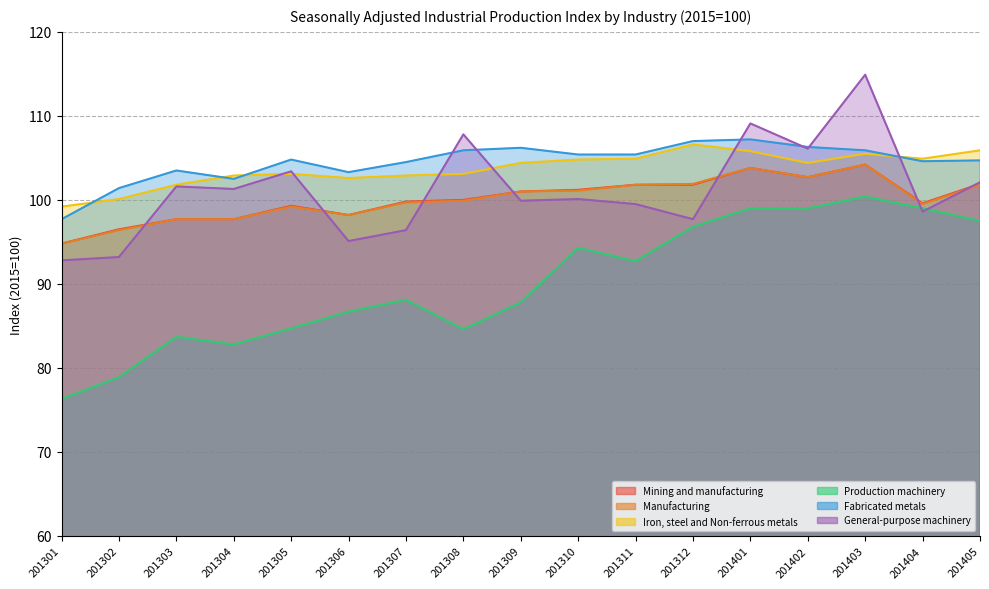

True or false: Fabricated metals has a value of 107.2 at 201401.

True